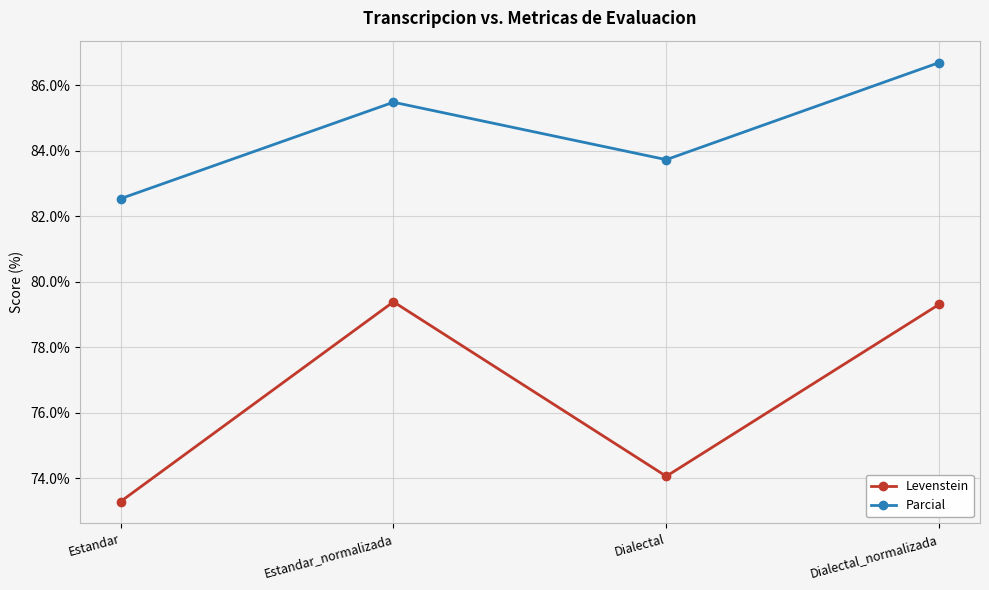

What is the label of the 3rd point from the left?

Dialectal